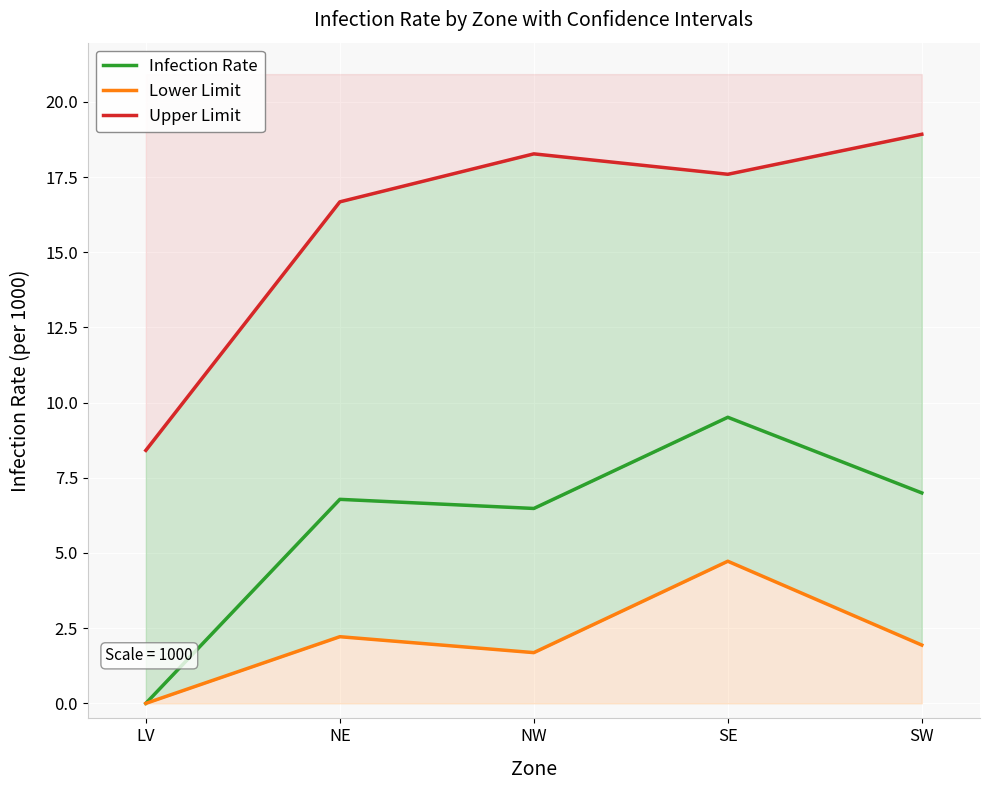

At which category does Lower Limit reach its first local valley?

NW